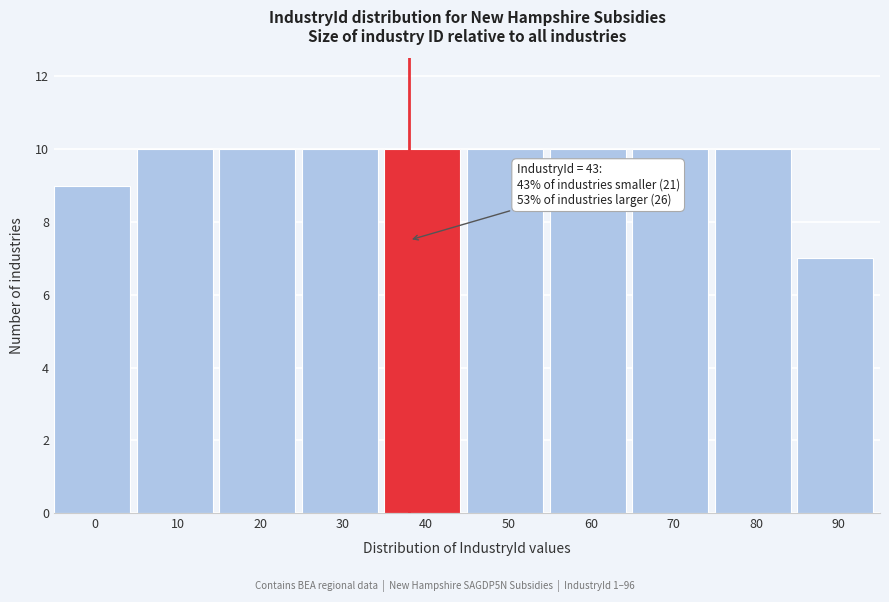

Reading left to right, what are all the values shown in this chart?

0=9	10=10	20=10	30=10	40=10	50=10	60=10	70=10	80=10	90=7